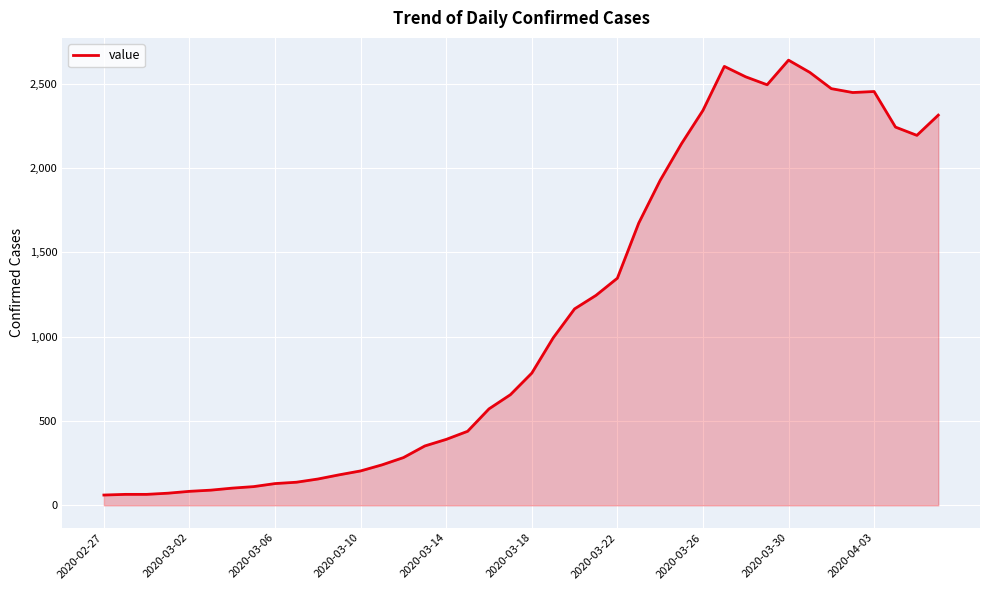

What is the minimum value shown in the chart?

61